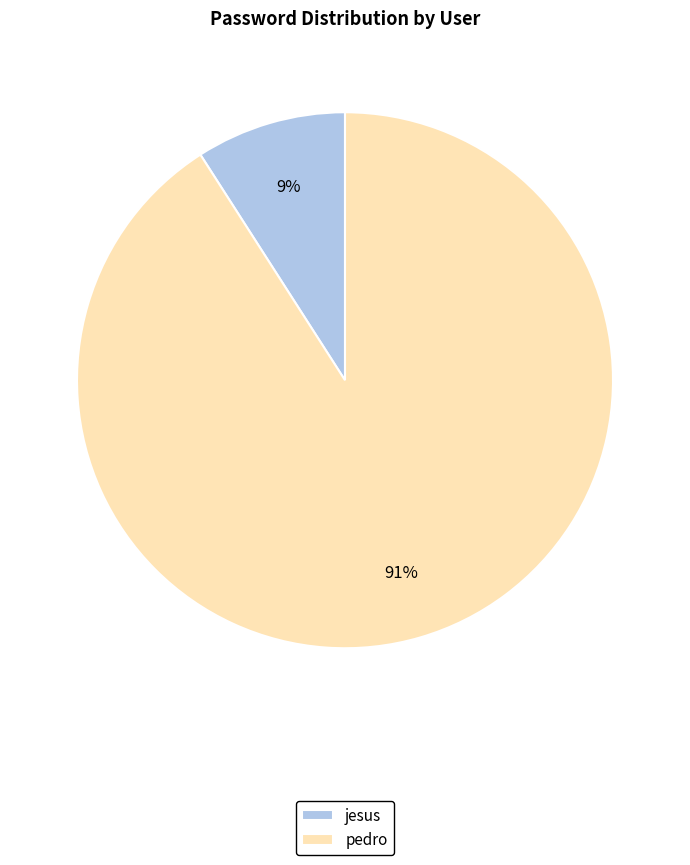

To the nearest percent, what is the average slice percentage?

50%